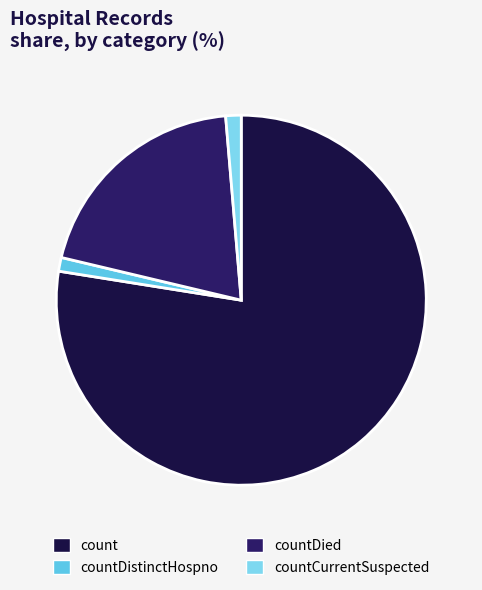

What percentage do count and countDied together represent?

97.5%